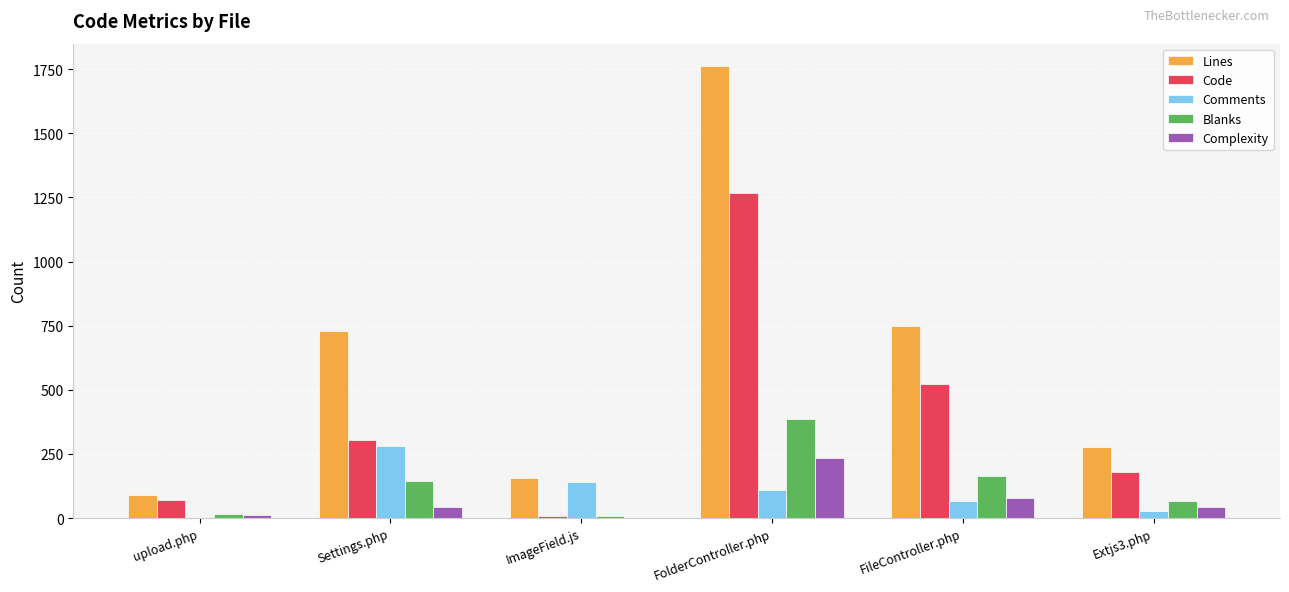

Is the value of Comments at Extjs3.php greater than the value of Blanks at Extjs3.php?

No